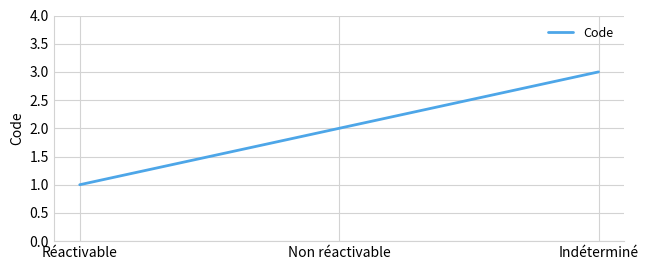

Reading left to right, transcribe all the data shown in this chart.

1	2	3